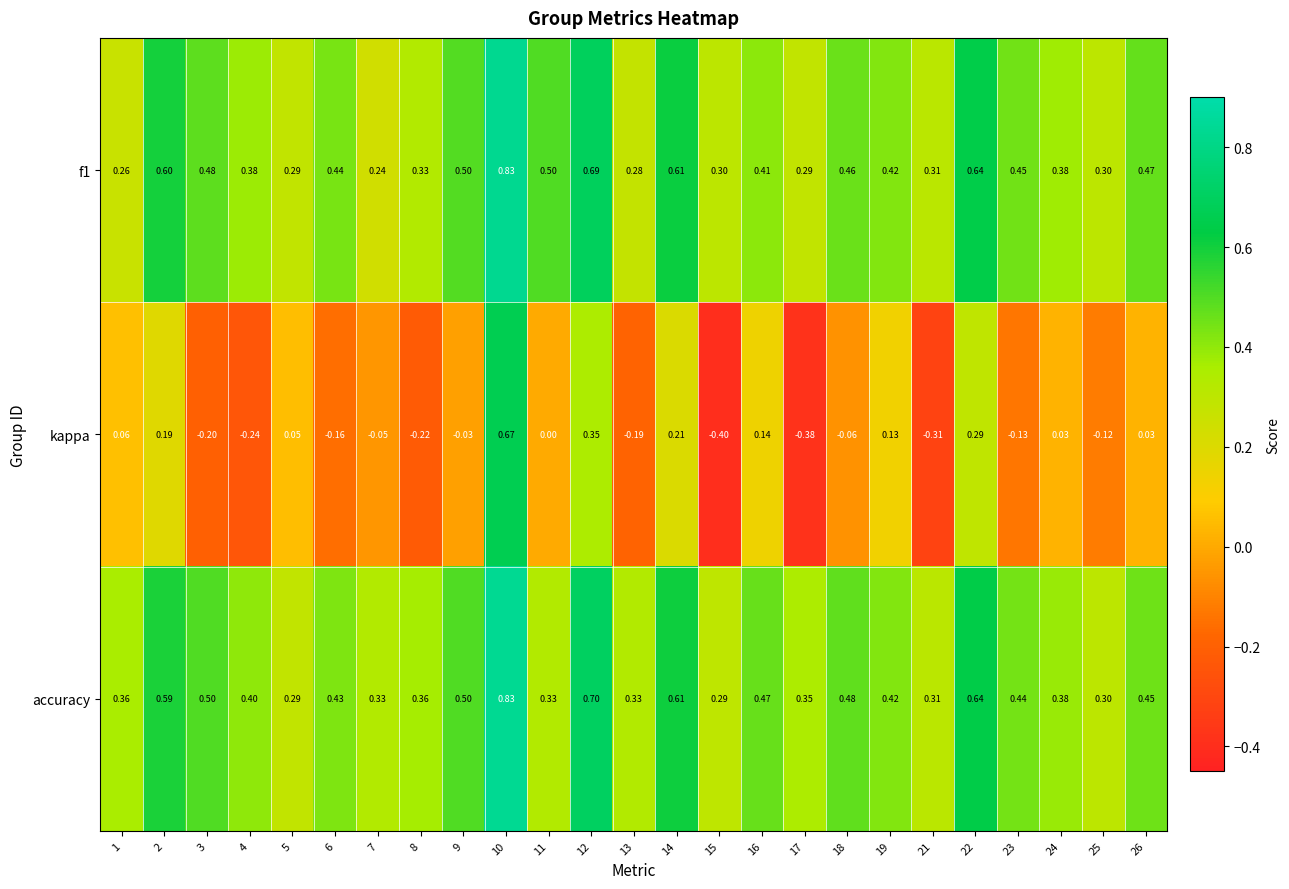

Which series has the largest total across all categories?

accuracy